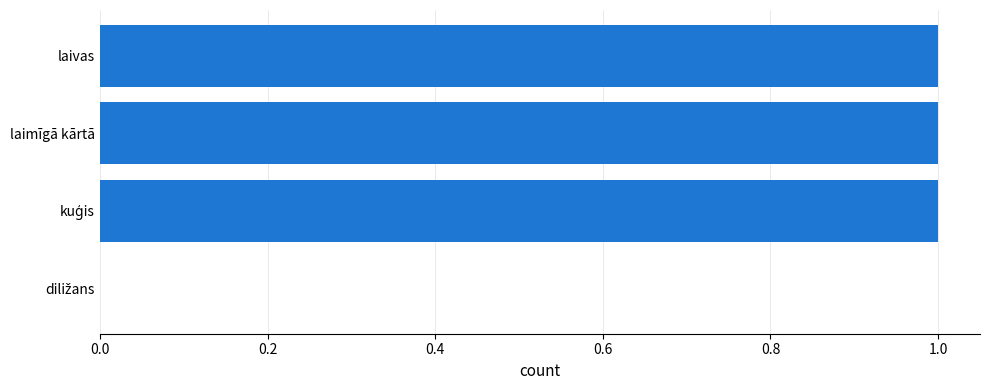

Approximately how many times larger is the value at laimīgā kārtā compared to laivas?

1.0